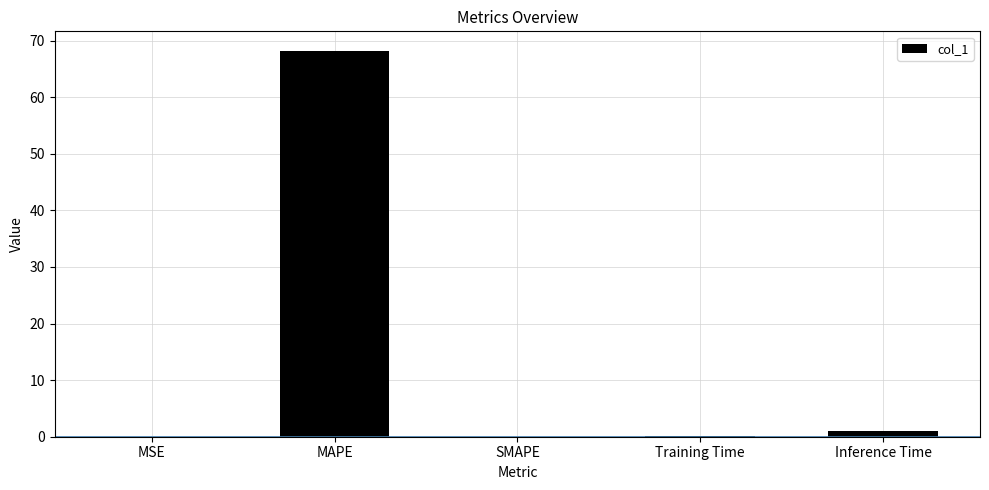

Read the value at MAPE.

68.2